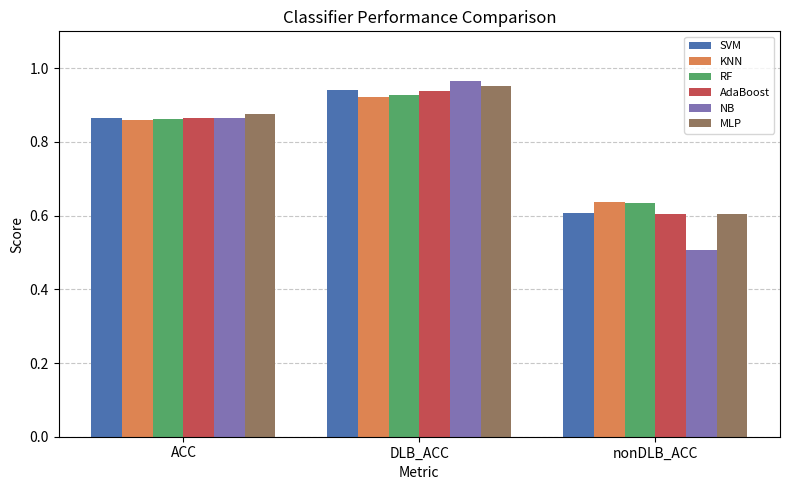

How many groups of bars are there?

3